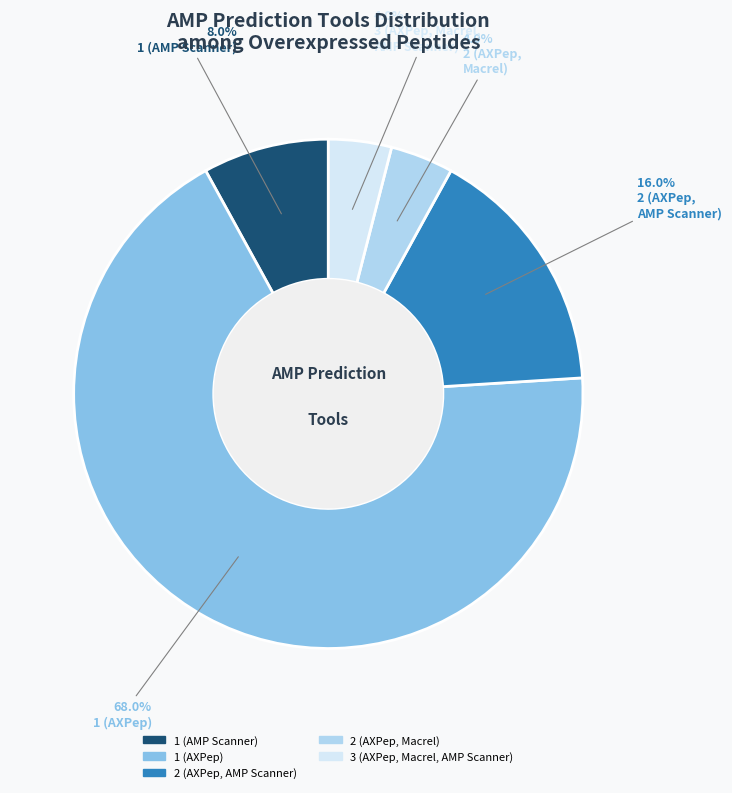

What is the ratio of the value at 2 (AXPep, AMP Scanner) to the value at 3 (AXPep, Macrel, AMP Scanner)?

4.0